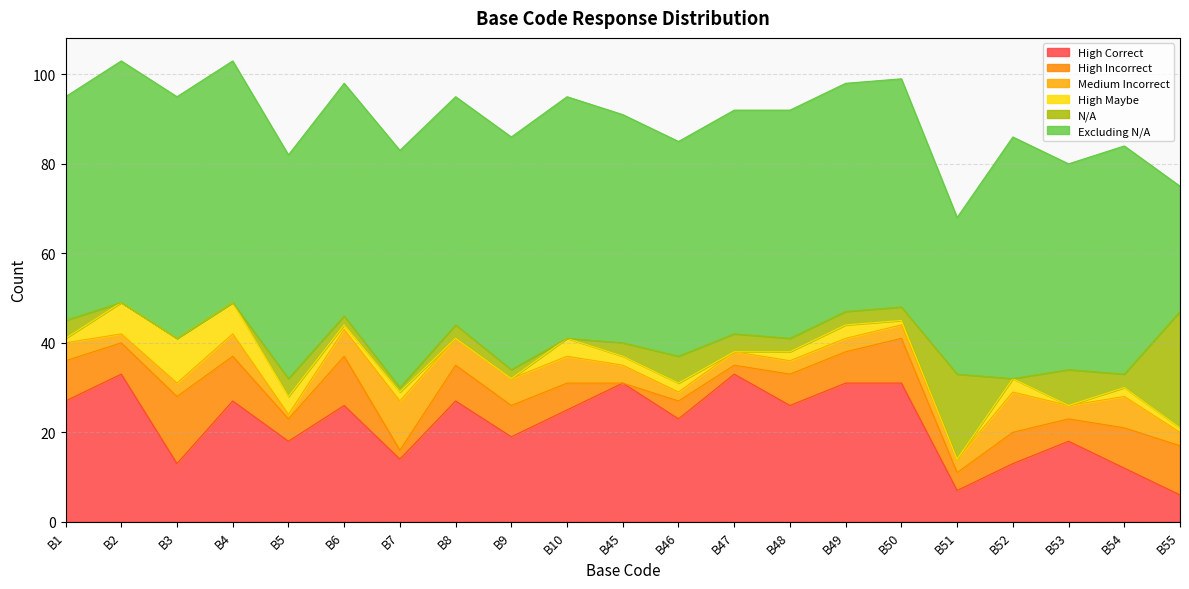

What is the approximate value of Medium Incorrect at B1, to the nearest 5?

5